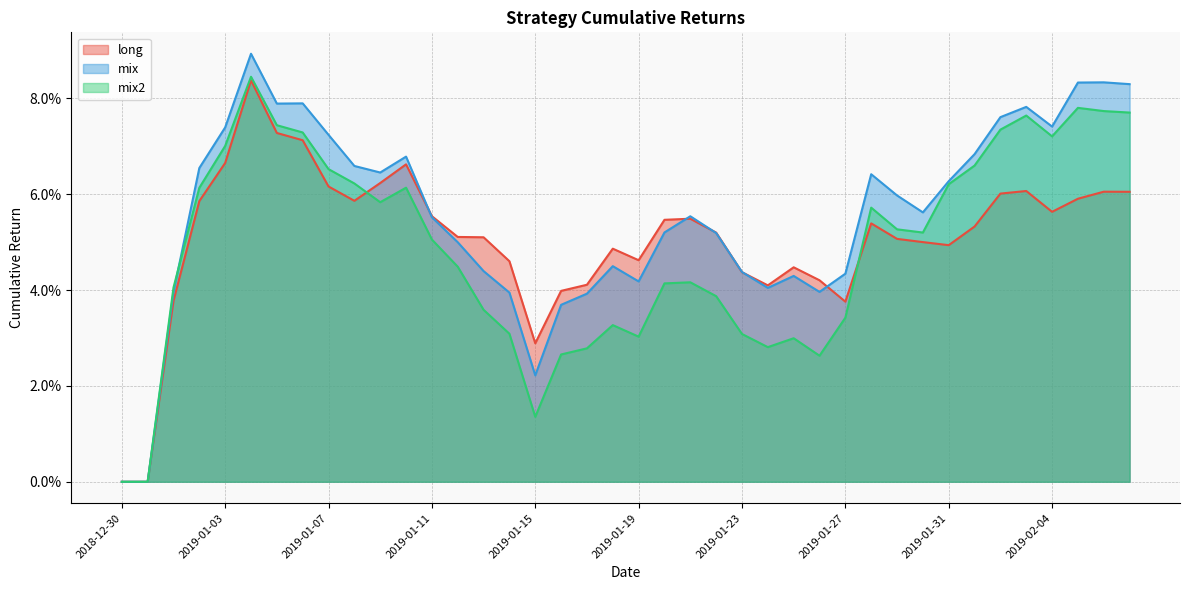

True or false: mix has a value of 0.0 at 2019-01-16.

False